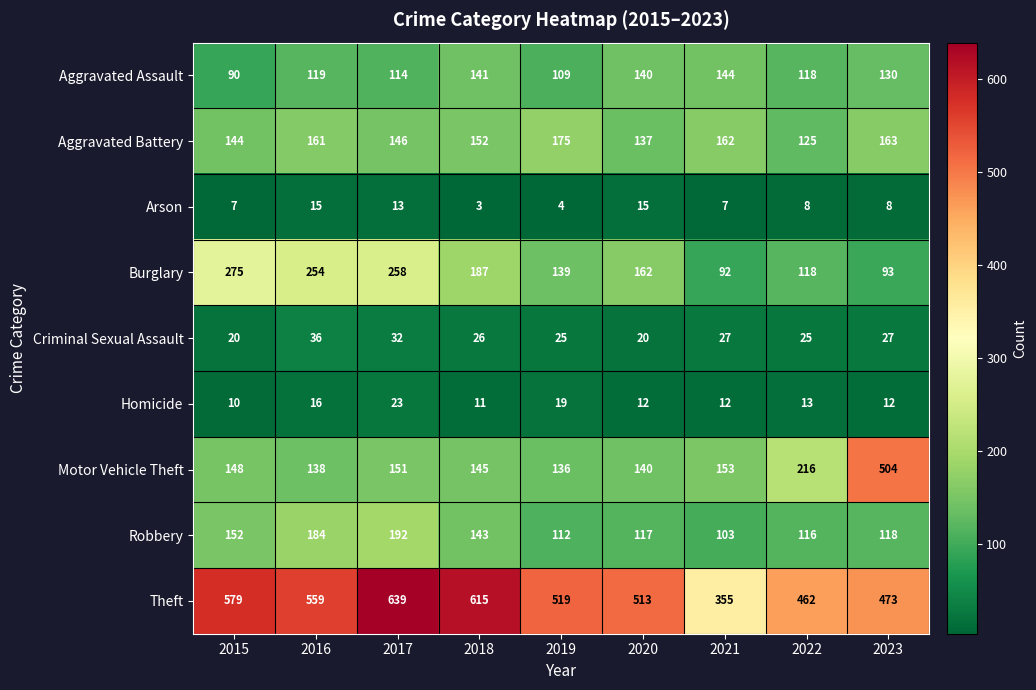

Which label corresponds to the largest value in the chart?

2017